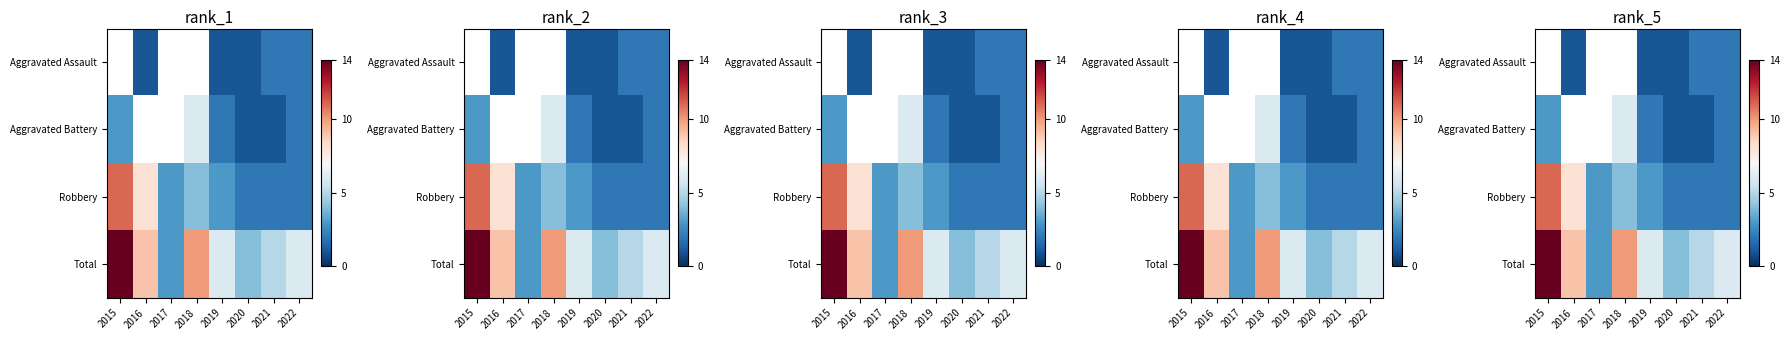

Count the number of data series in this chart.

4